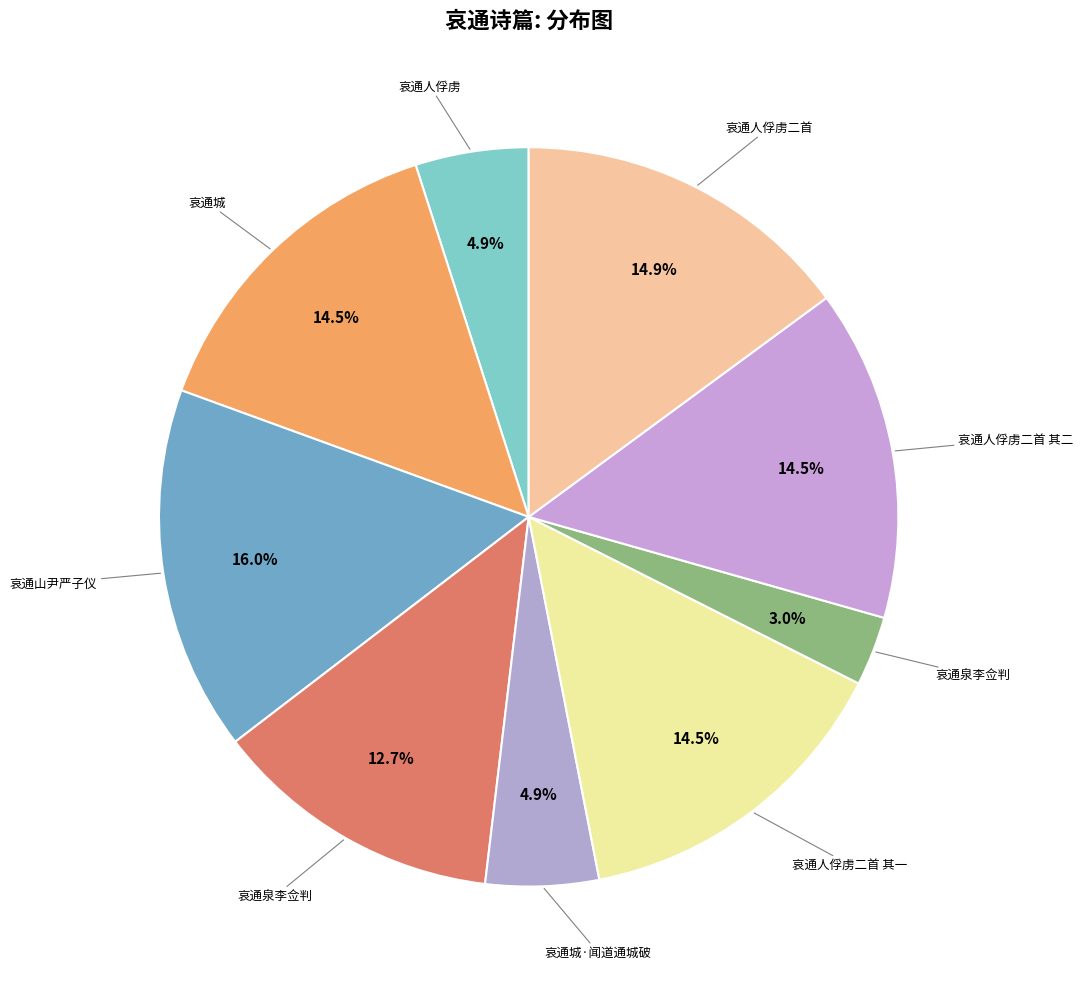

How many segments does this pie chart have?

9